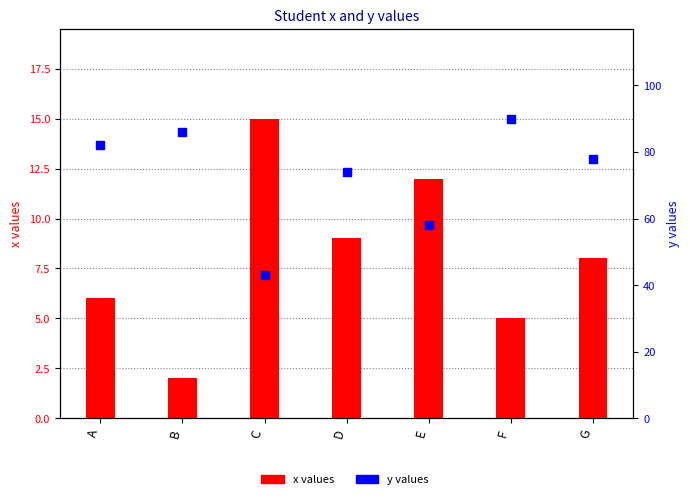

What is the total value across all series at F?

95